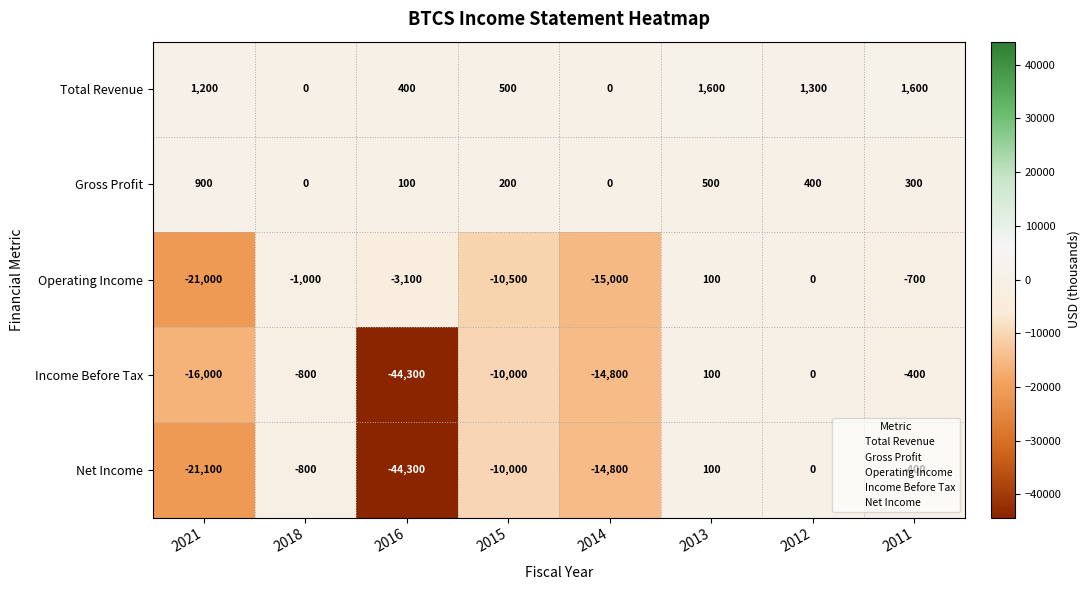

What is the average value of the Operating Income series?

-6400